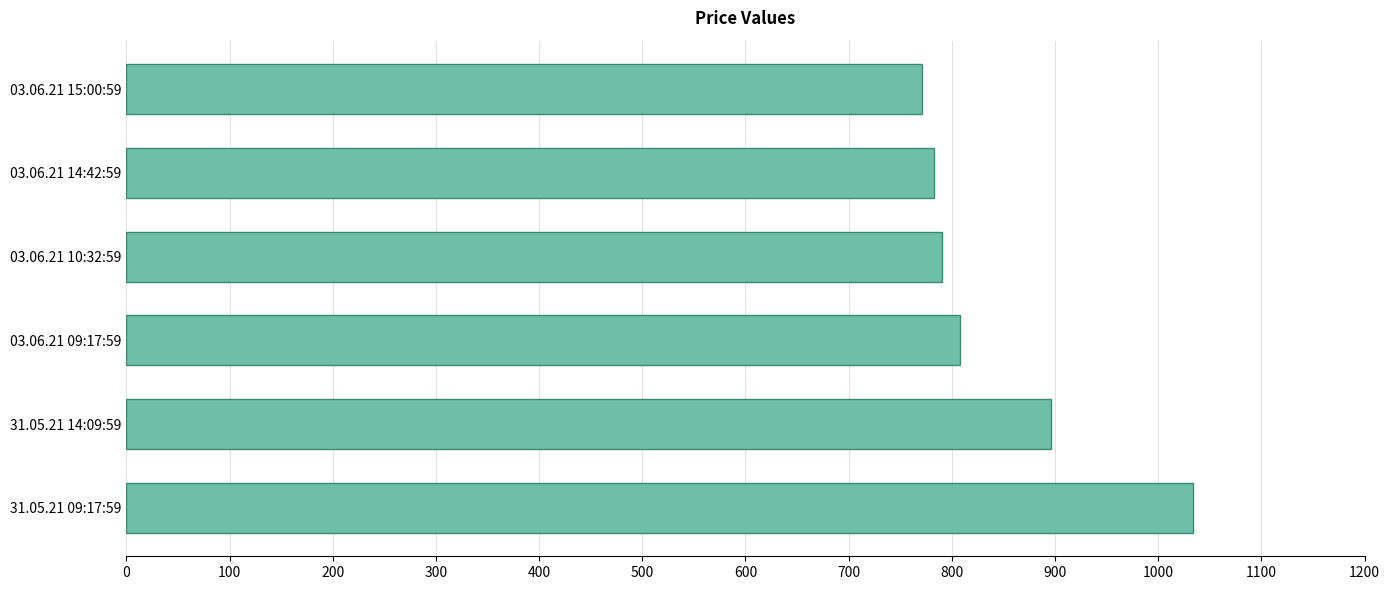

The chart shows a value of 782.5 at 03.06.21 14:42:59. True or false?

True